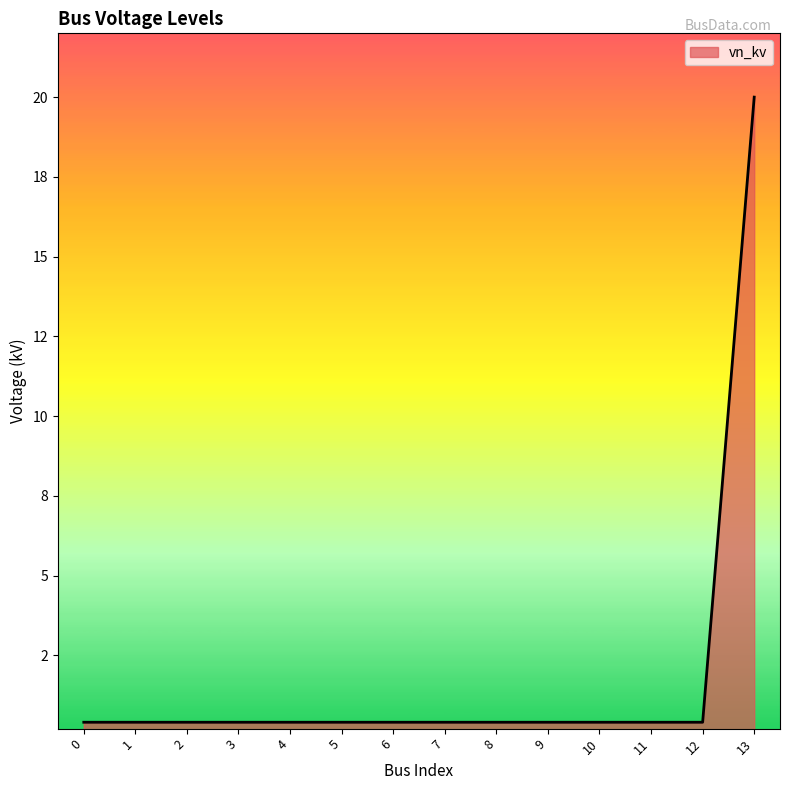

Read the value at 9.

0.4